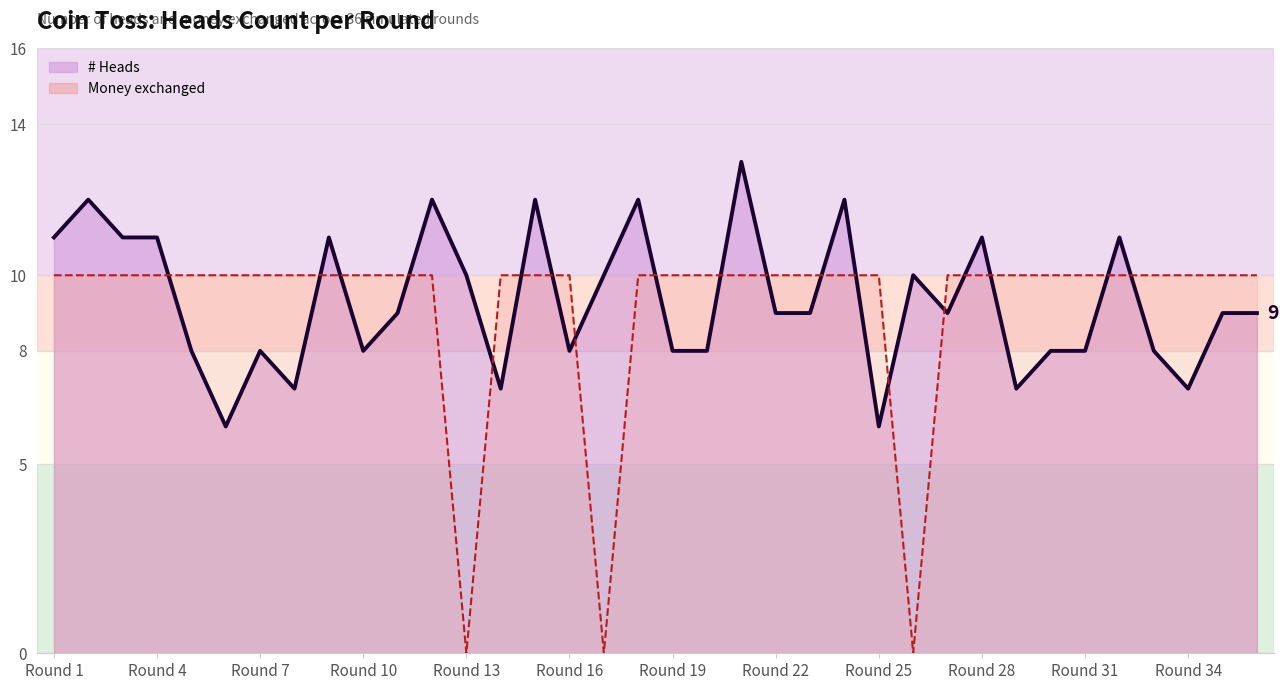

What is the average value of the # Heads line series?

9